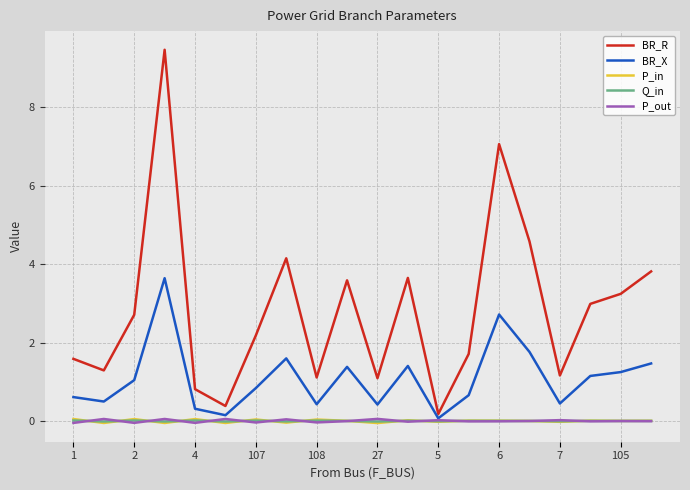

Which series has the largest range (max minus min)?

BR_R